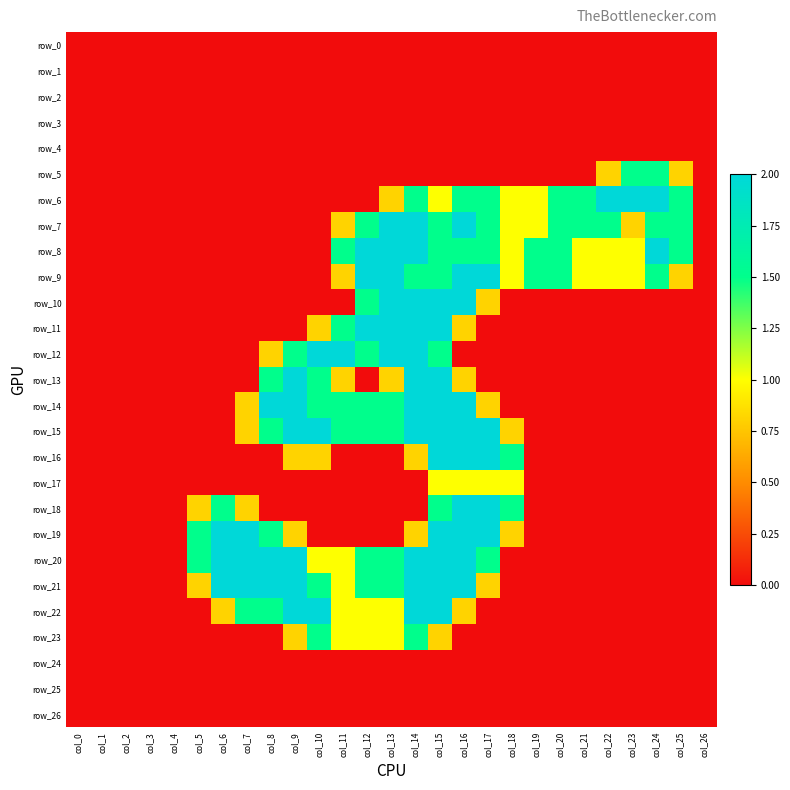

At which category is the sum across all series the highest?

col_15